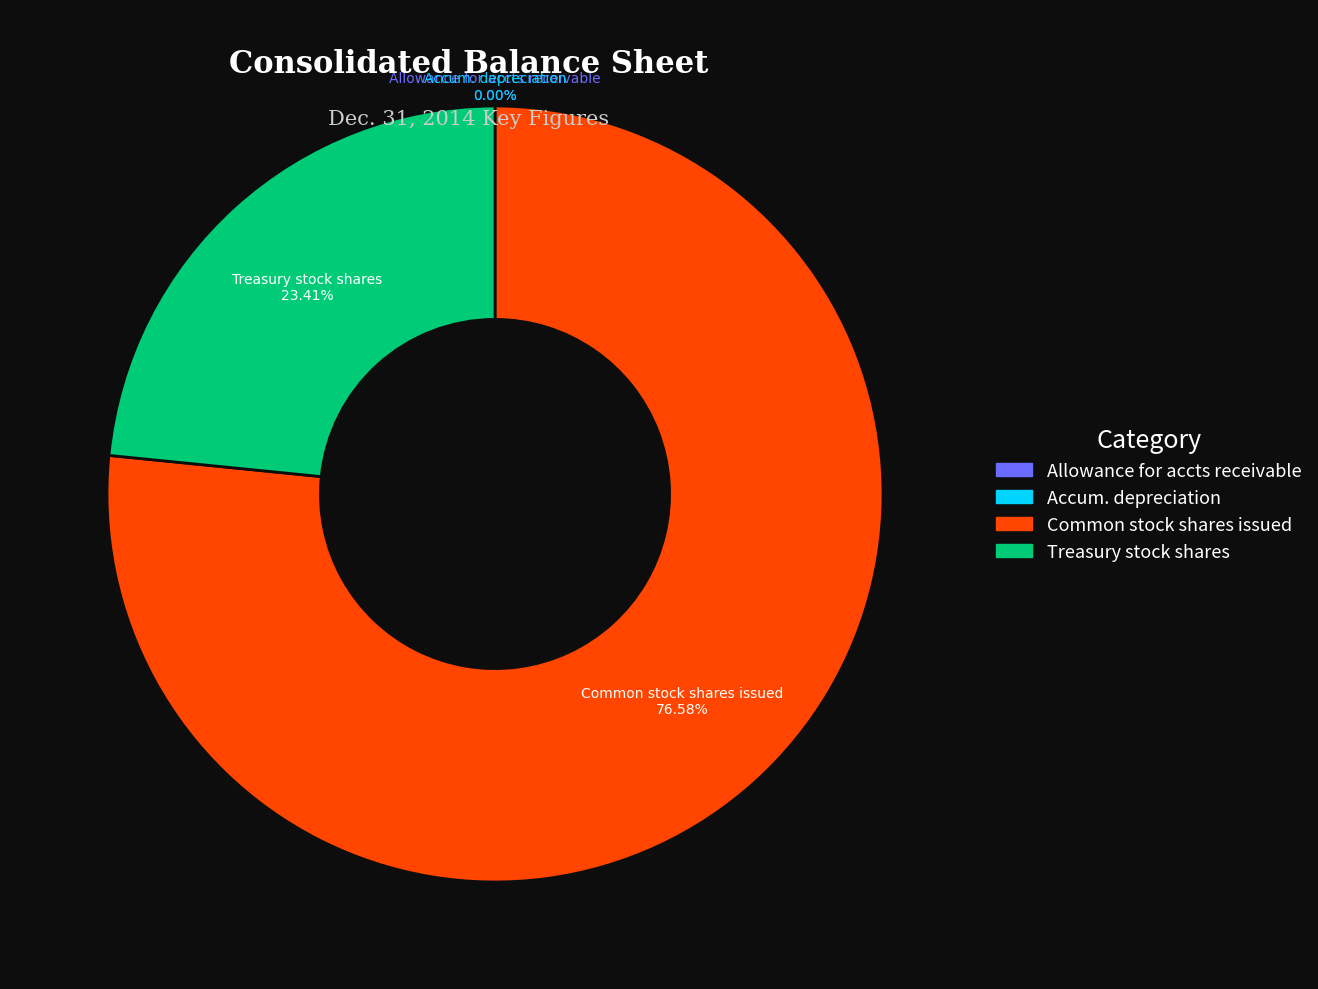

Does any single category account for the majority?

Yes